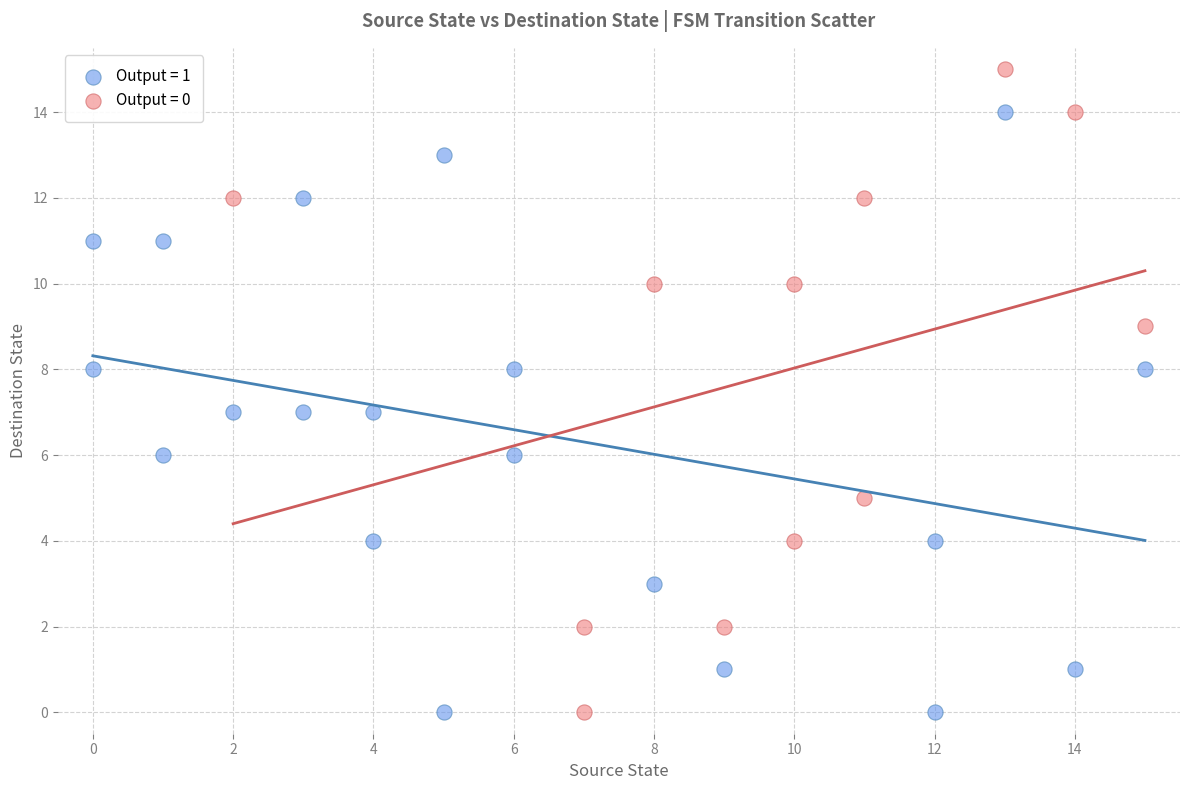

Which series reaches the maximum Y coordinate?

Output = 0